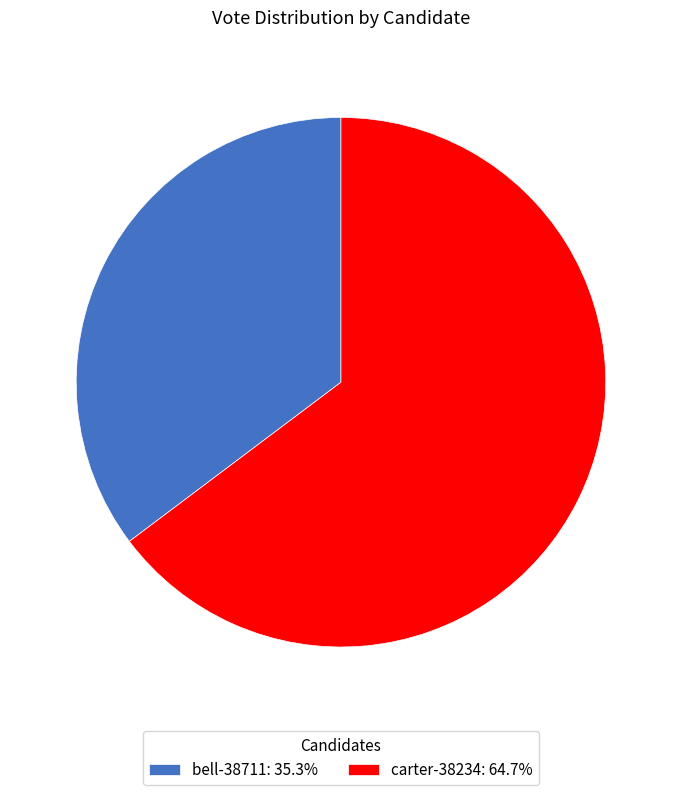

Do bell-38711 and carter-38234 together represent more than half of the pie?

Yes